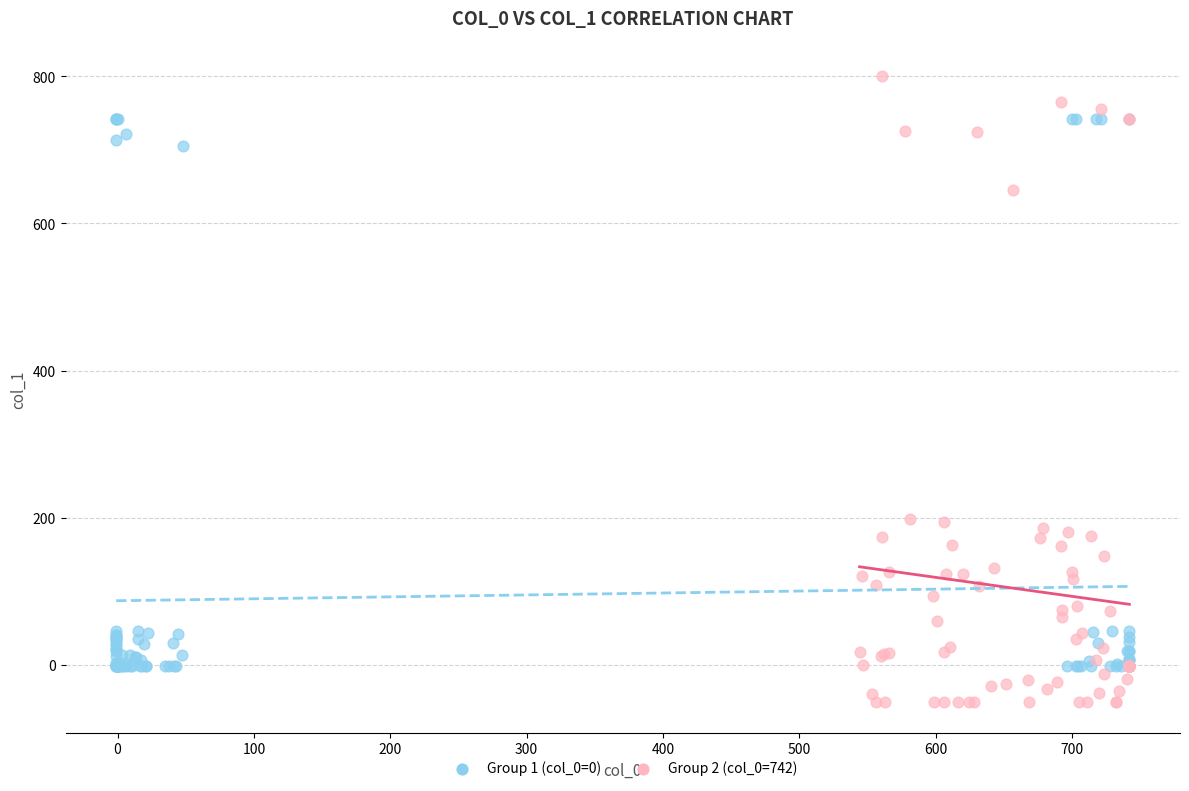

Which series reaches the maximum Y coordinate?

Group 2 (col_0=742)